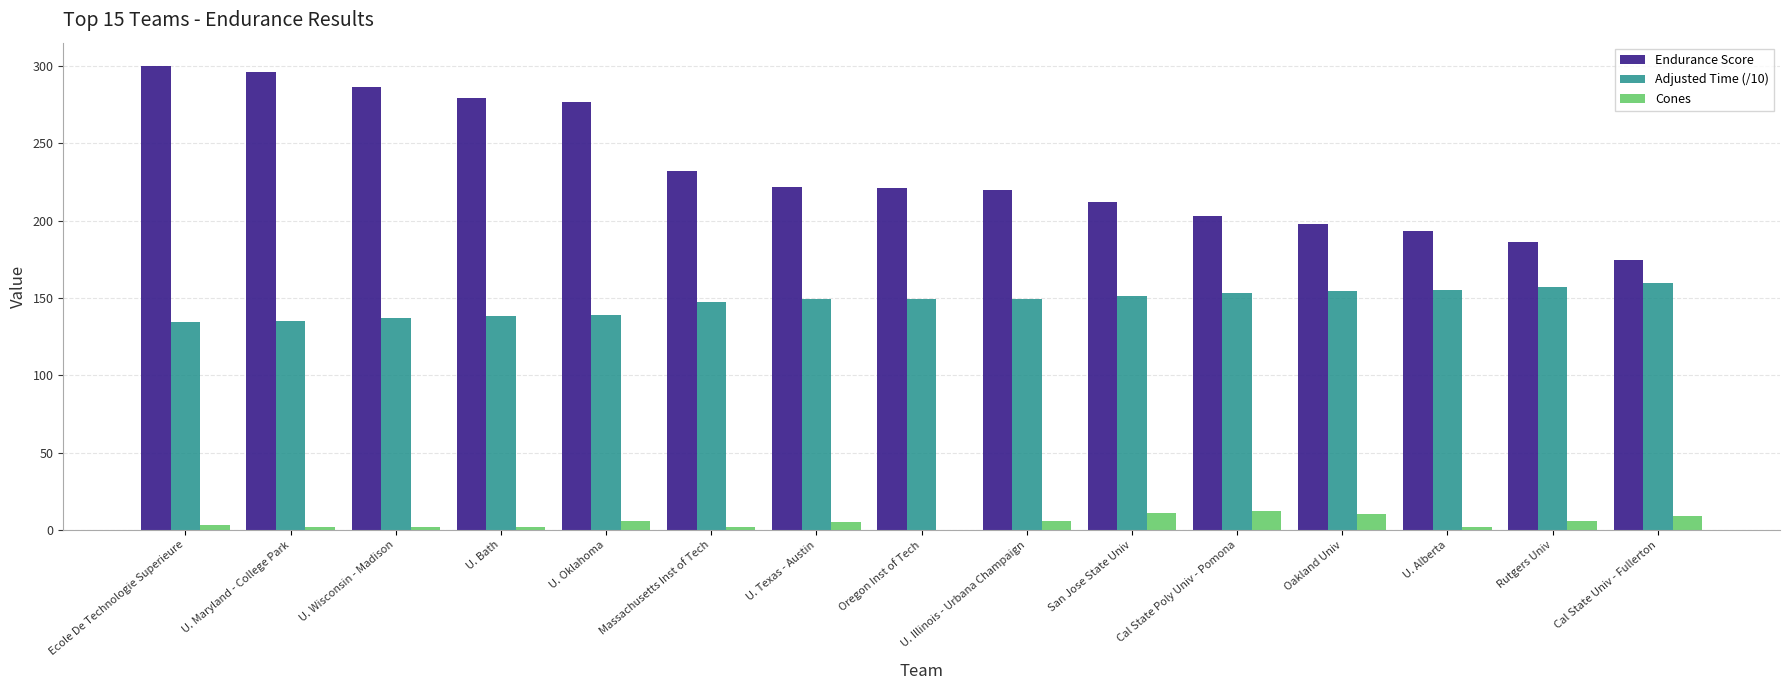

What is the maximum value for Cones?

12.0